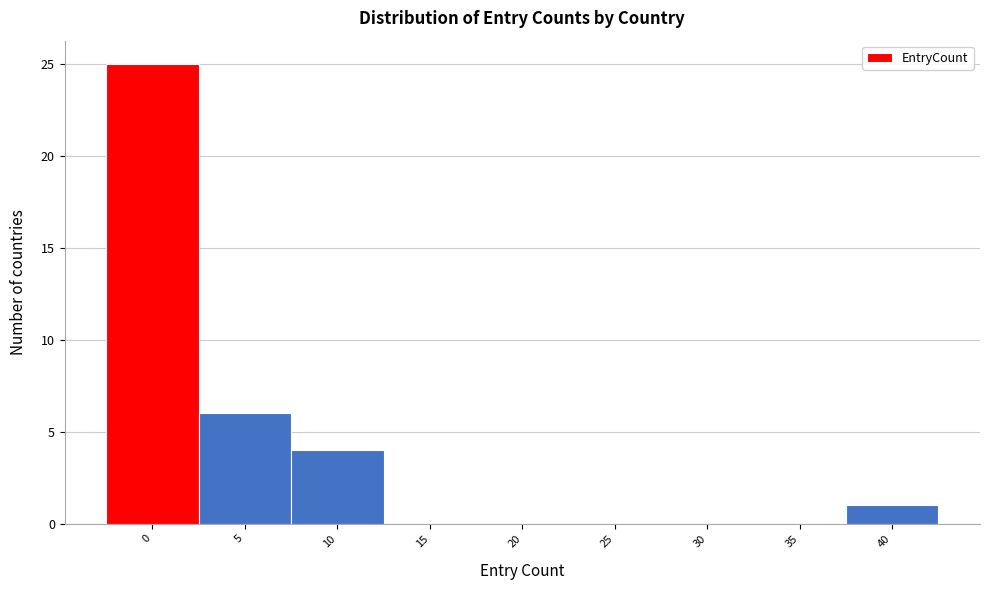

Reading right to left, extract all data points from this chart.

40=1	35=0	30=0	25=0	20=0	15=0	10=4	5=6	0=25